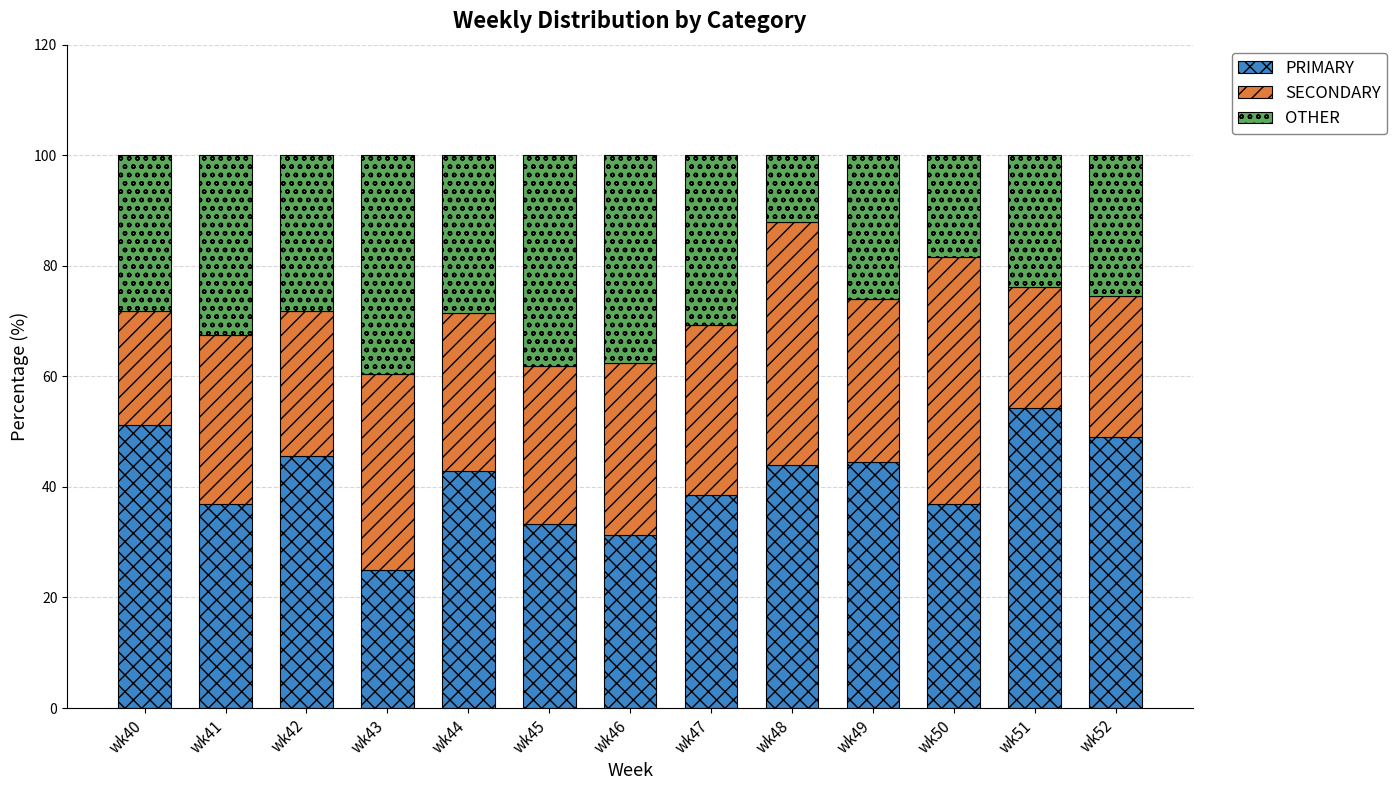

What are all the series names shown in the legend?

PRIMARY, SECONDARY, OTHER